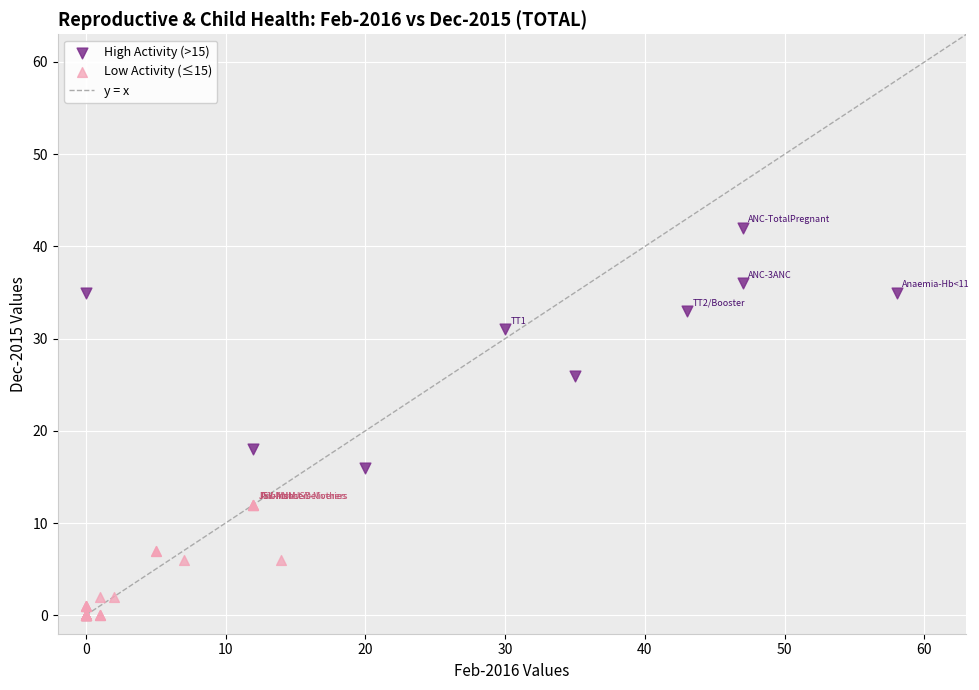

Which series reaches the minimum Y coordinate?

Low Activity (≤15)